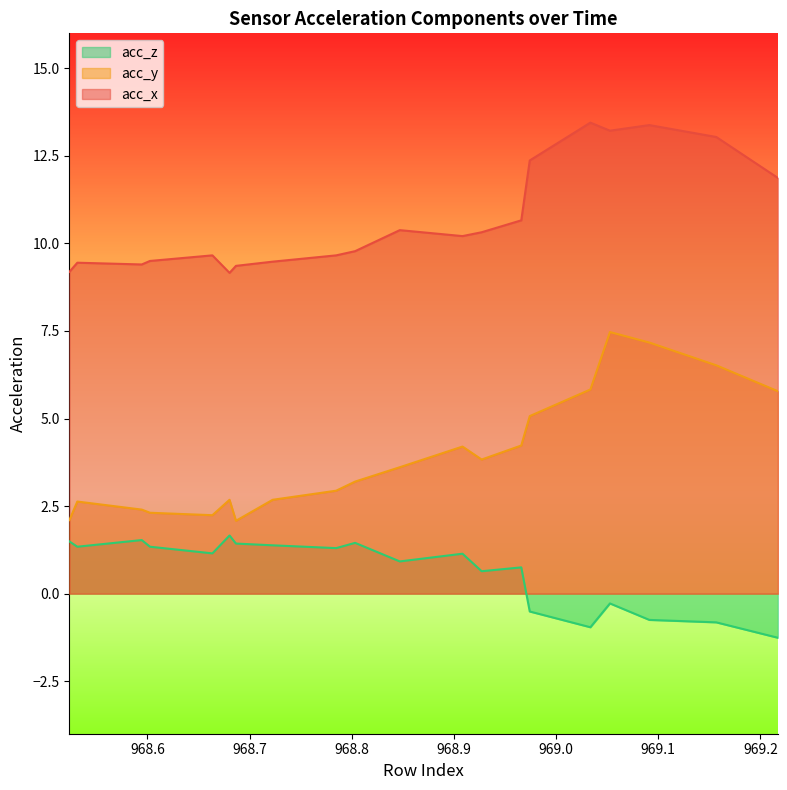

Reading left to right, extract all data points from this chart.

acc_x: 9.2	9.4	9.4	9.5	9.7	9.2	9.4	9.5	9.7	9.8	10.4	10.2	10.3	10.7	12.4	13.4	13.2	13.4	13.0	11.9
acc_y: 2.1	2.6	2.4	2.3	2.2	2.7	2.1	2.7	2.9	3.2	3.6	4.2	3.8	4.2	5.1	5.8	7.5	7.2	6.5	5.8
acc_z: 1.5	1.3	1.5	1.3	1.1	1.7	1.4	1.4	1.3	1.4	0.9	1.1	0.6	0.8	-0.5	-1.0	-0.3	-0.8	-0.8	-1.3